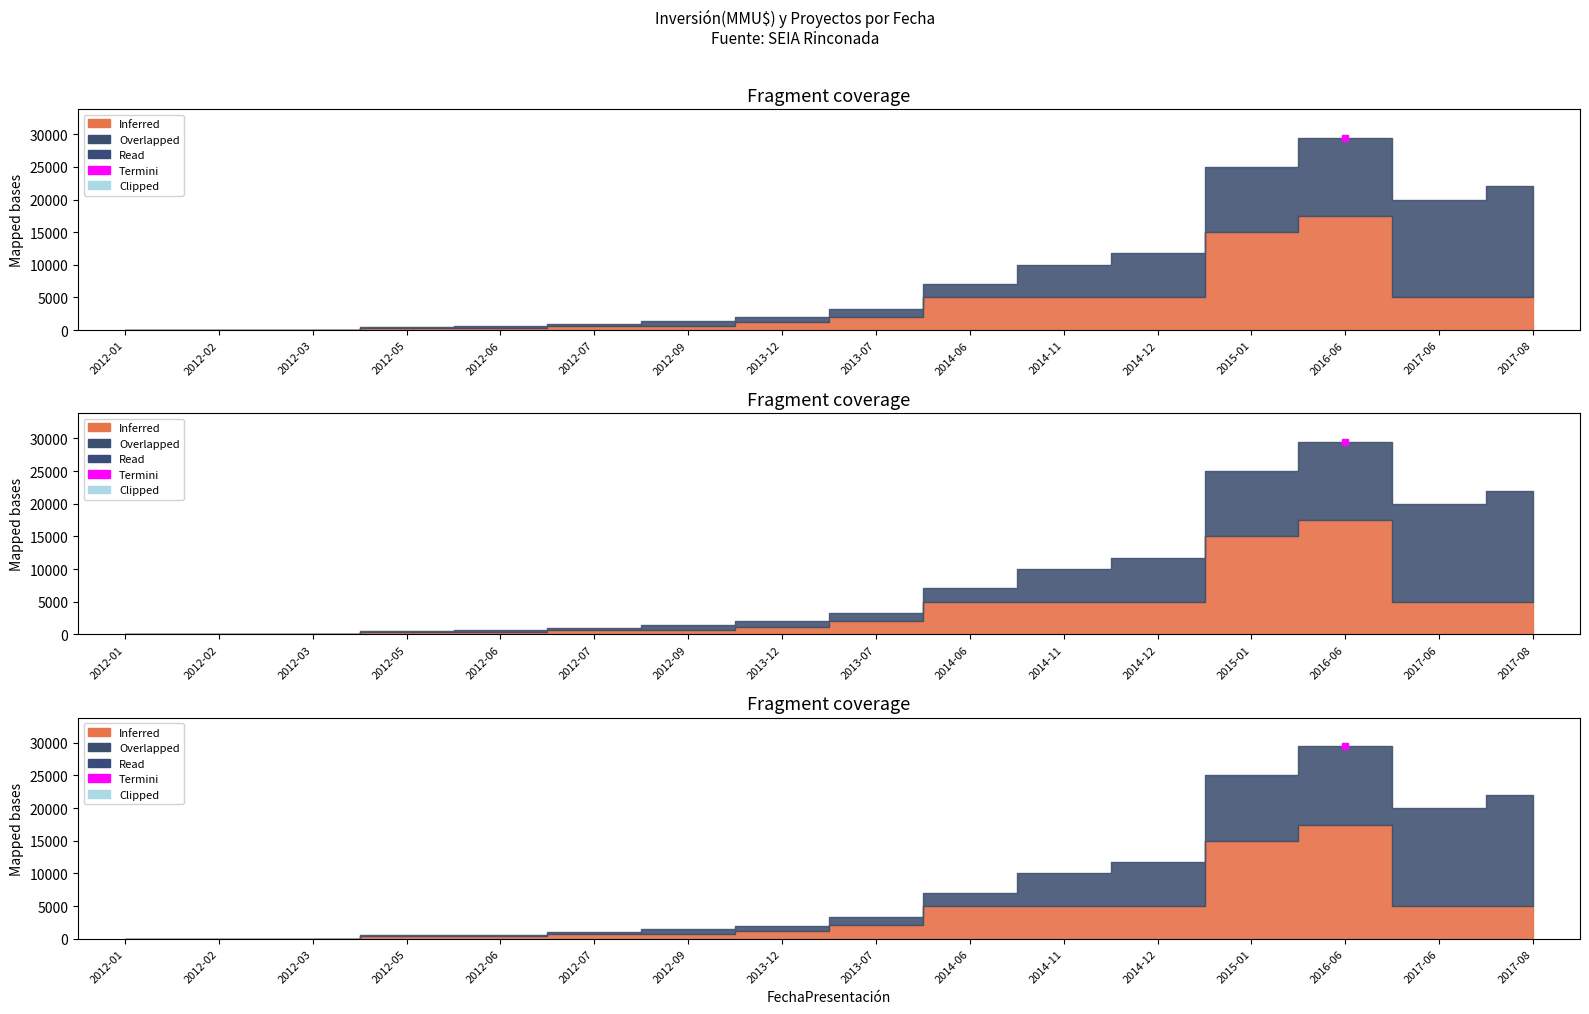

What is the difference between the highest and lowest values at 2014-12?

1750